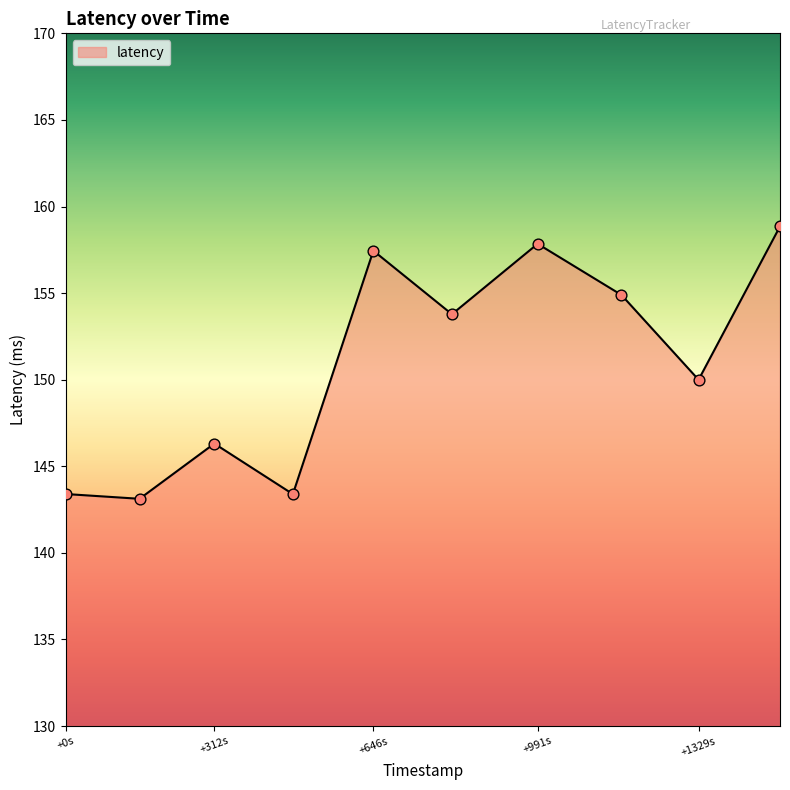

What is the minimum value shown in the chart?

143.1